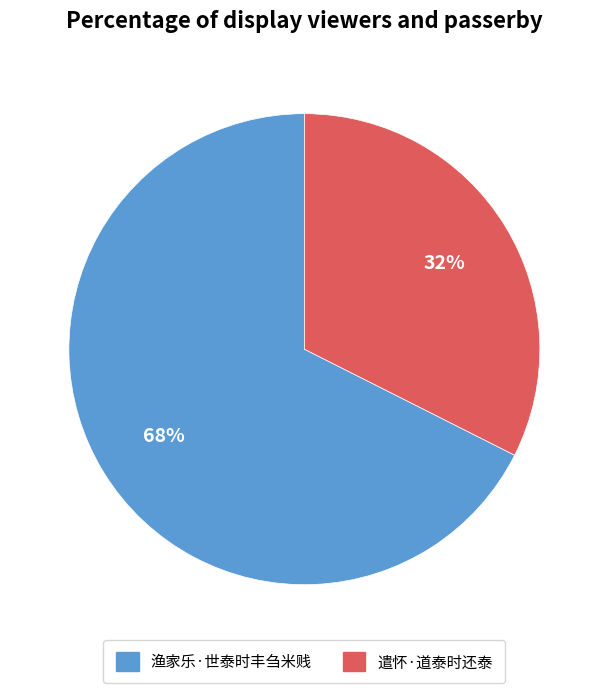

To the nearest percent, what is the average slice percentage?

50%